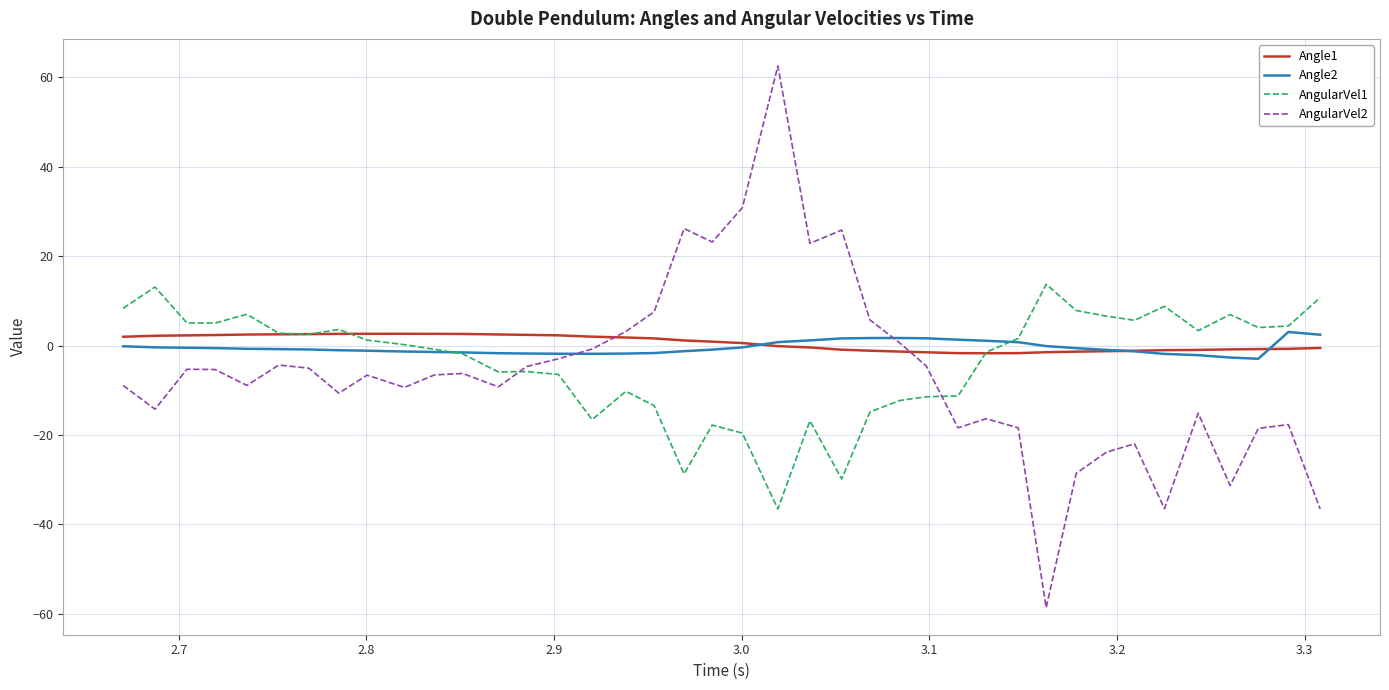

What is the lowest value of the Angle2 series?

-3.0